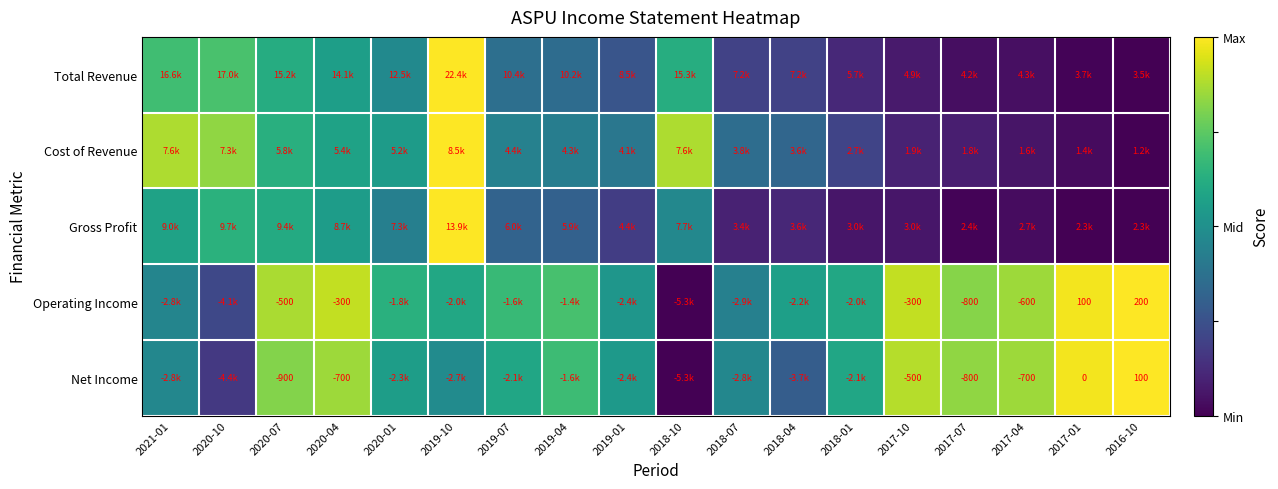

At which label is Gross Profit closest to 0?

2017-01